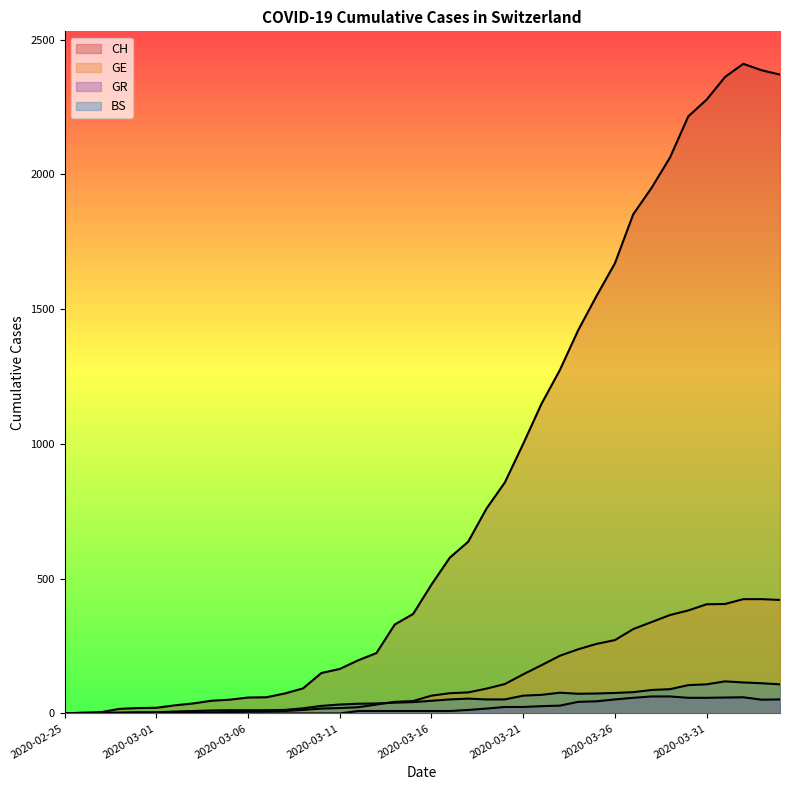

True or false: GR and GE intersect in this chart.

False